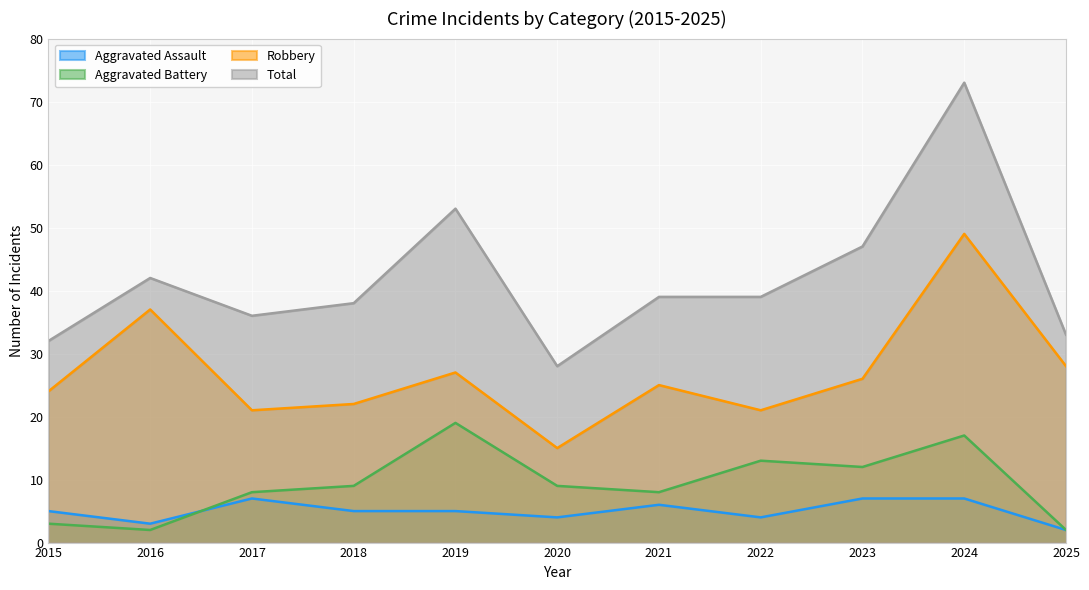

How many lines are shown in the chart?

4